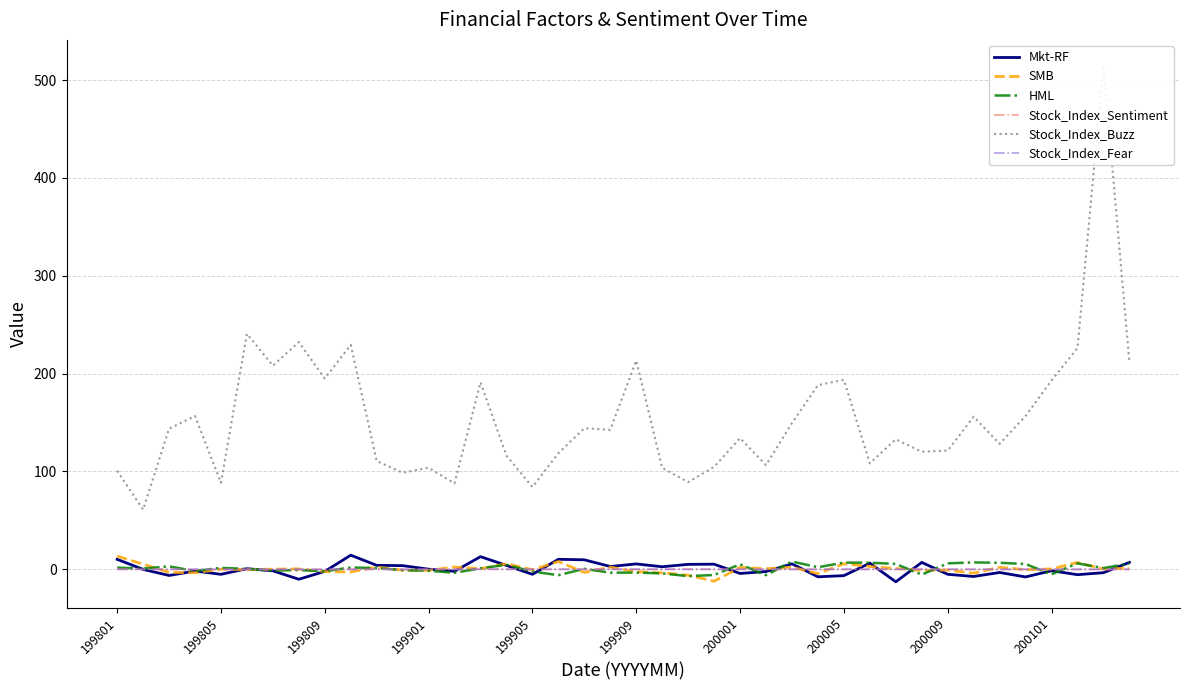

The value of Stock_Index_Fear at 199805 is 0.0. True or false?

True